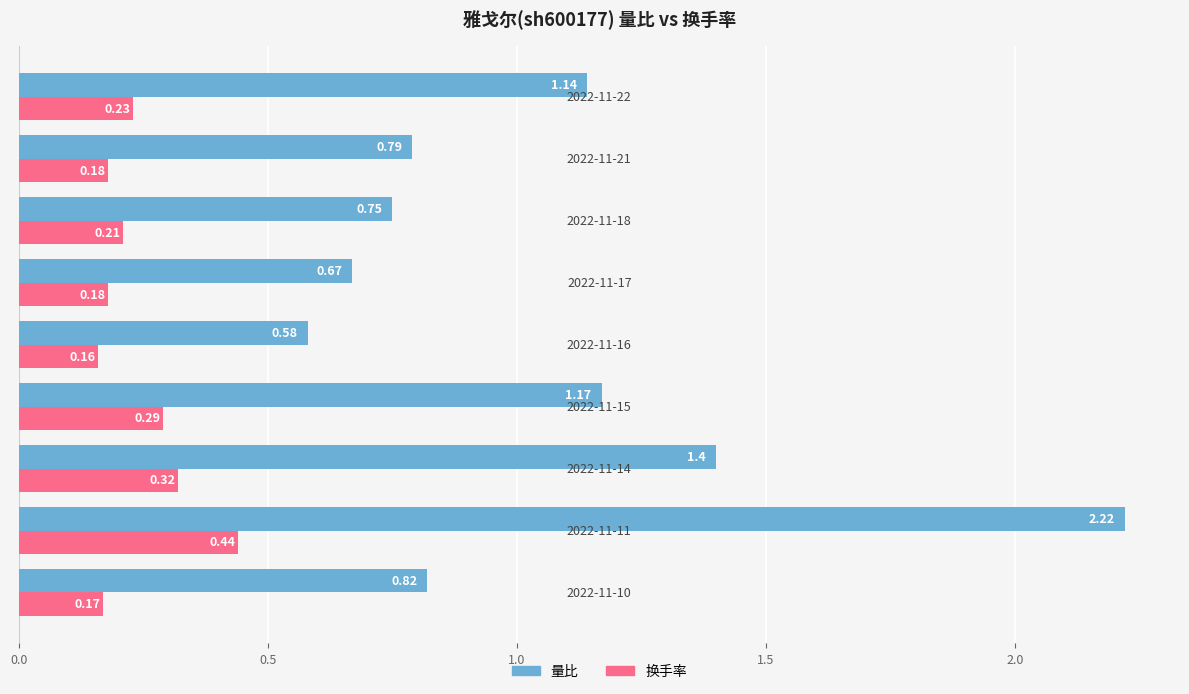

What is the sum of all 量比 values?

9.5